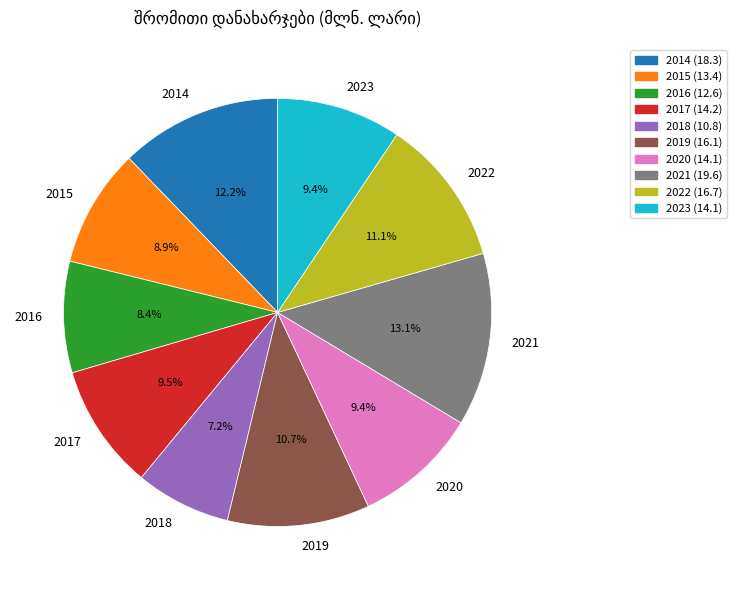

Count the number of slices in the pie.

10